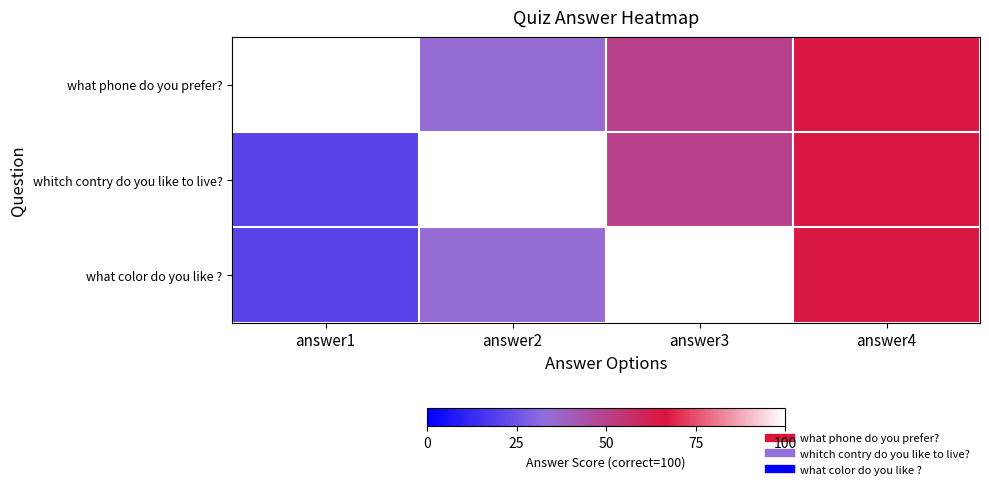

List the series in order of their overall mean, lowest first.

what color do you like ?, whitch contry do you like to live?, what phone do you prefer?